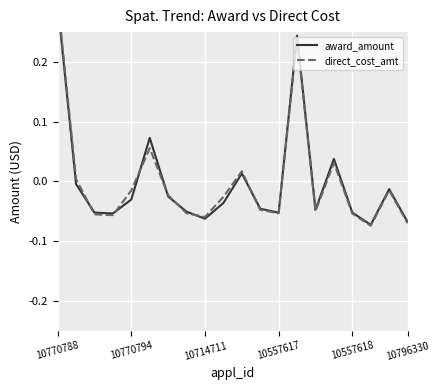

How many values in the award_amount series exceed 0?

5